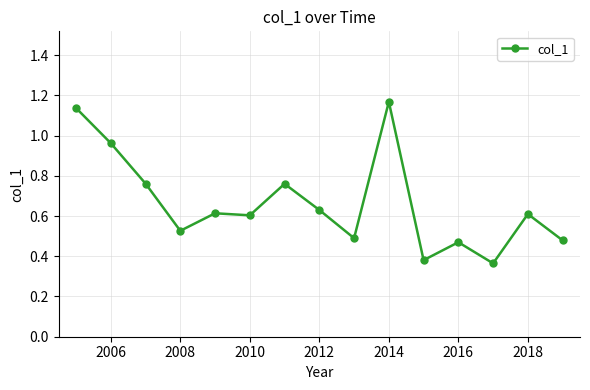

What is the average value?

0.7